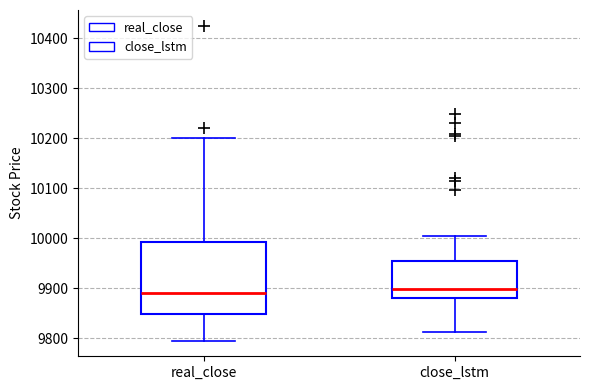

Where does the upper whisker of the box for real_close end on the y-axis? The values are not printed on the chart, so give them approximately, as read against the axis.

10200